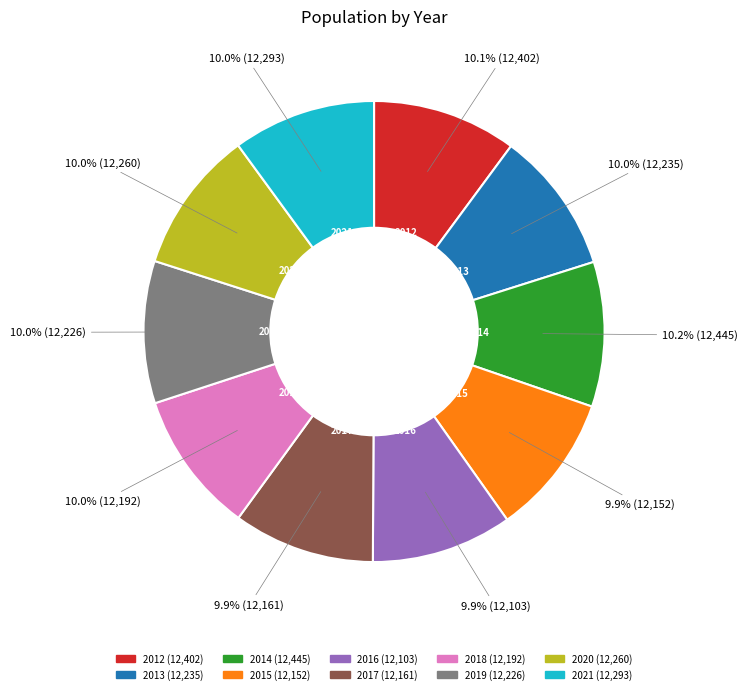

What percentage is the 2019 slice, to the nearest percent?

10%